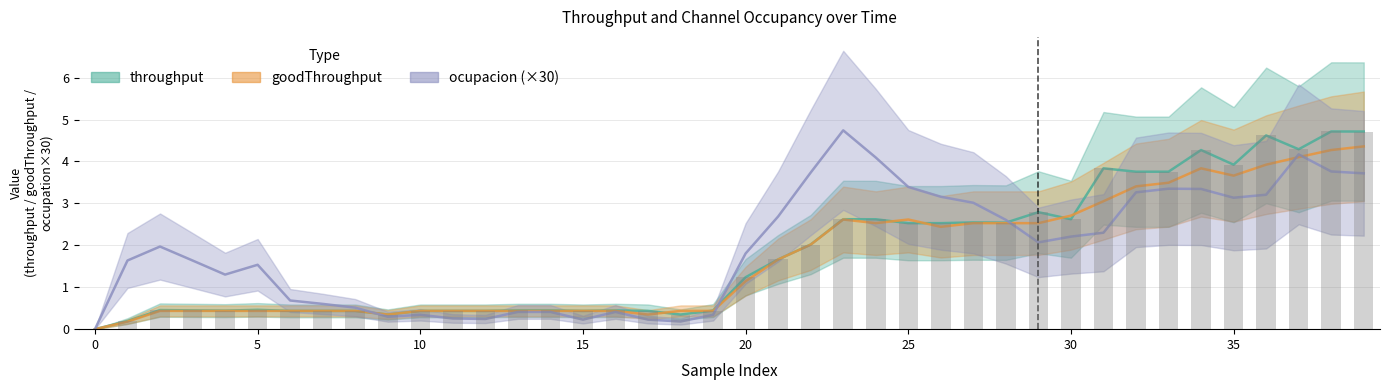

What is the difference between the second highest and second lowest values in the throughput series?

4.5